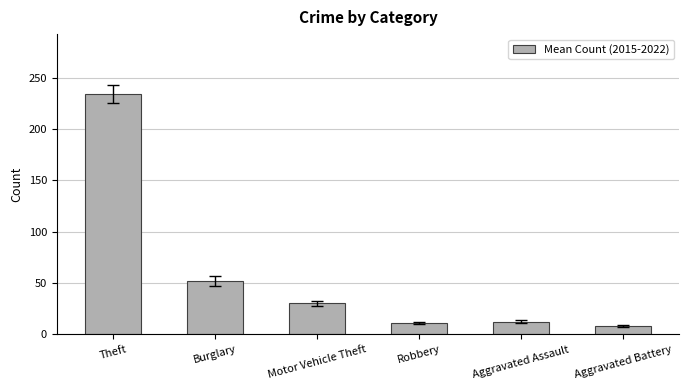

What is the label of the 6th bar from the left?

Aggravated Battery